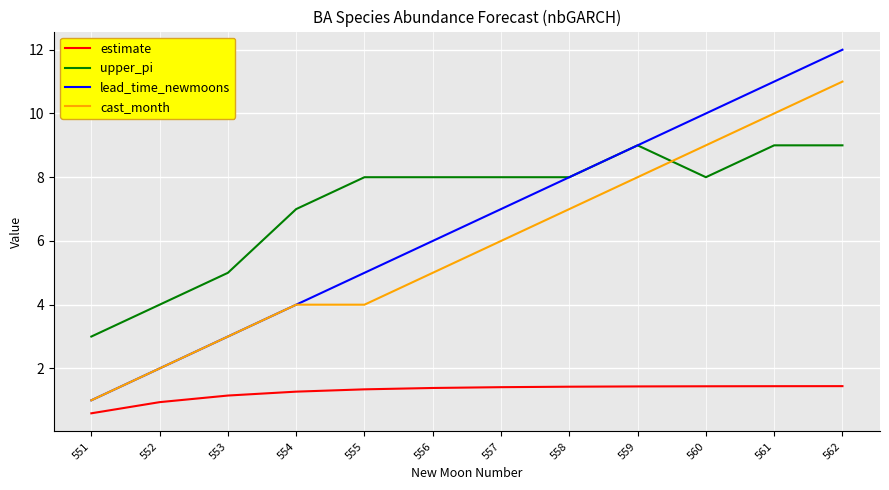

True or false: cast_month and estimate intersect in this chart.

False